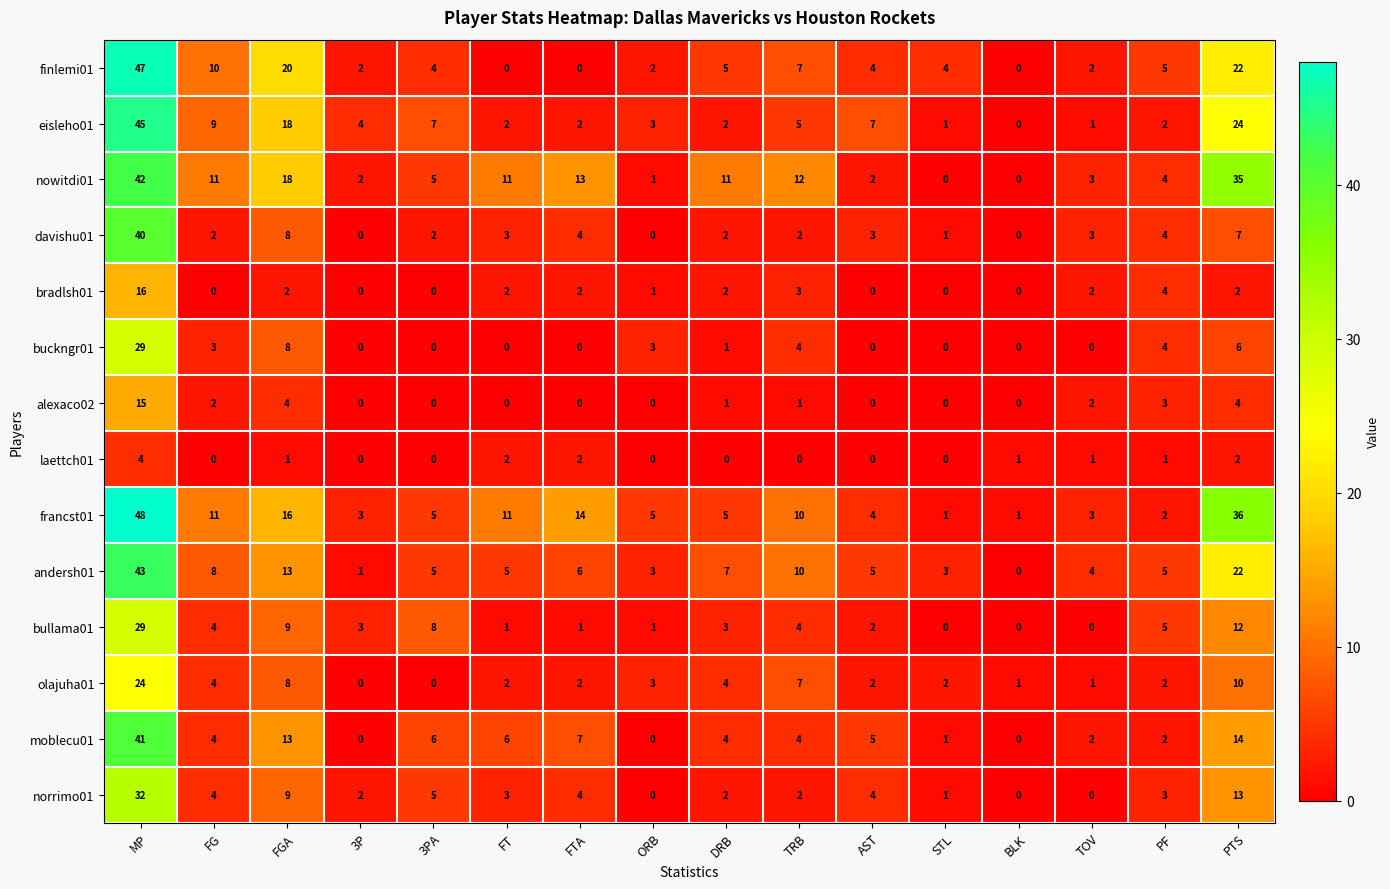

At which label does olajuha01 reach its peak?

MP